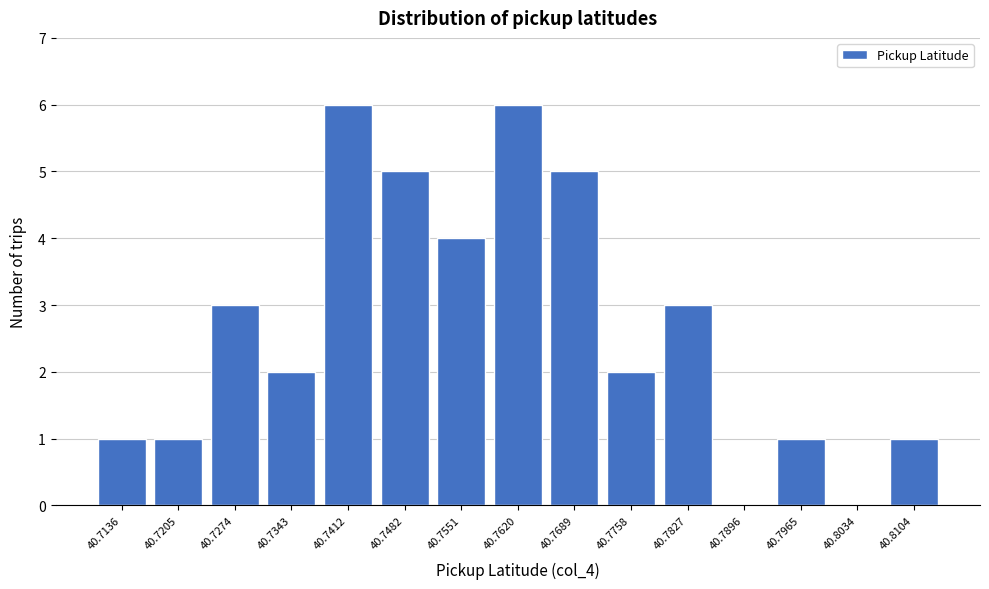

The chart shows a value of 5 at 40.7689. True or false?

True